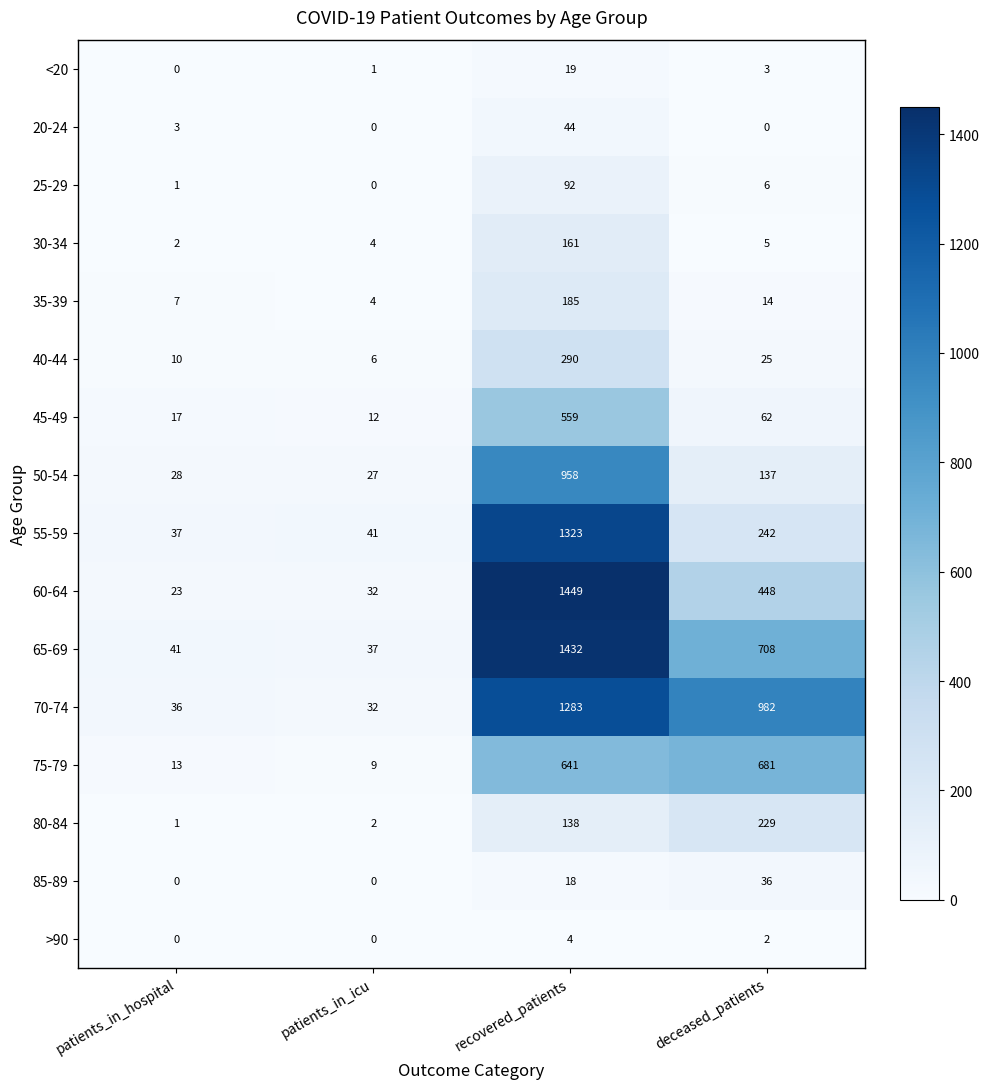

Where is 60-64 nearest to the value 736?

deceased_patients